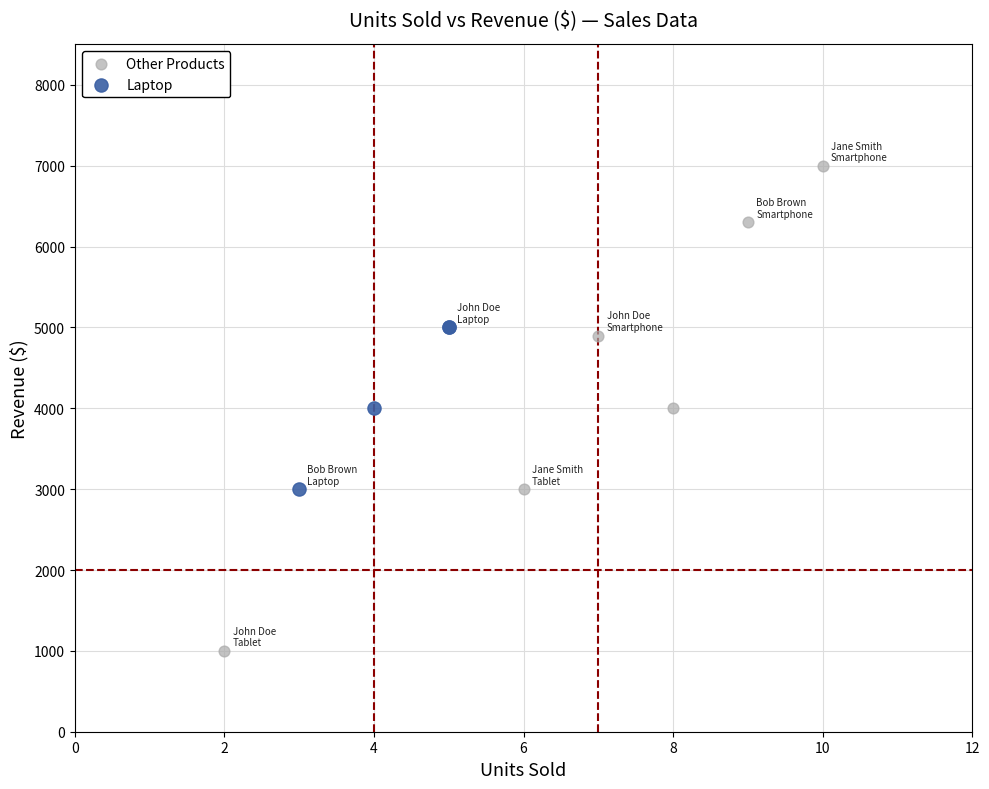

Which series contains the lowest Y value?

Other Products